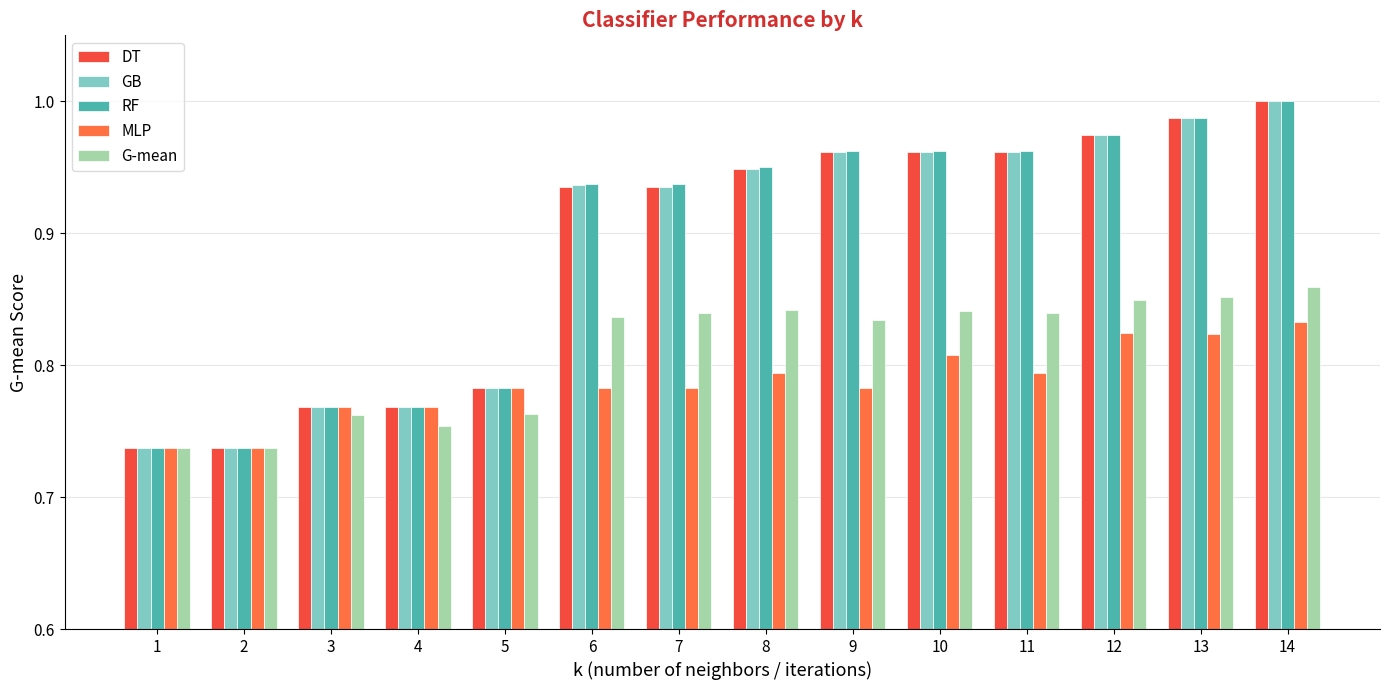

Reading left to right, transcribe all the data shown in this chart.

DT: 1=0.7	2=0.7	3=0.8	4=0.8	5=0.8	6=0.9	7=0.9	8=0.9	9=1.0	10=1.0	11=1.0	12=1.0	13=1.0	14=1.0
GB: 1=0.7	2=0.7	3=0.8	4=0.8	5=0.8	6=0.9	7=0.9	8=0.9	9=1.0	10=1.0	11=1.0	12=1.0	13=1.0	14=1.0
RF: 1=0.7	2=0.7	3=0.8	4=0.8	5=0.8	6=0.9	7=0.9	8=0.9	9=1.0	10=1.0	11=1.0	12=1.0	13=1.0	14=1.0
MLP: 1=0.7	2=0.7	3=0.8	4=0.8	5=0.8	6=0.8	7=0.8	8=0.8	9=0.8	10=0.8	11=0.8	12=0.8	13=0.8	14=0.8
G-mean: 1=0.7	2=0.7	3=0.8	4=0.8	5=0.8	6=0.8	7=0.8	8=0.8	9=0.8	10=0.8	11=0.8	12=0.8	13=0.9	14=0.9